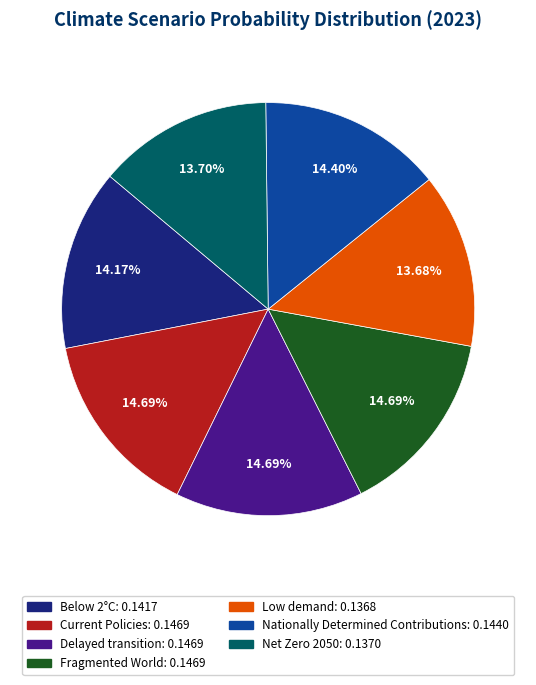

Does Fragmented World account for over 50% of the chart?

No